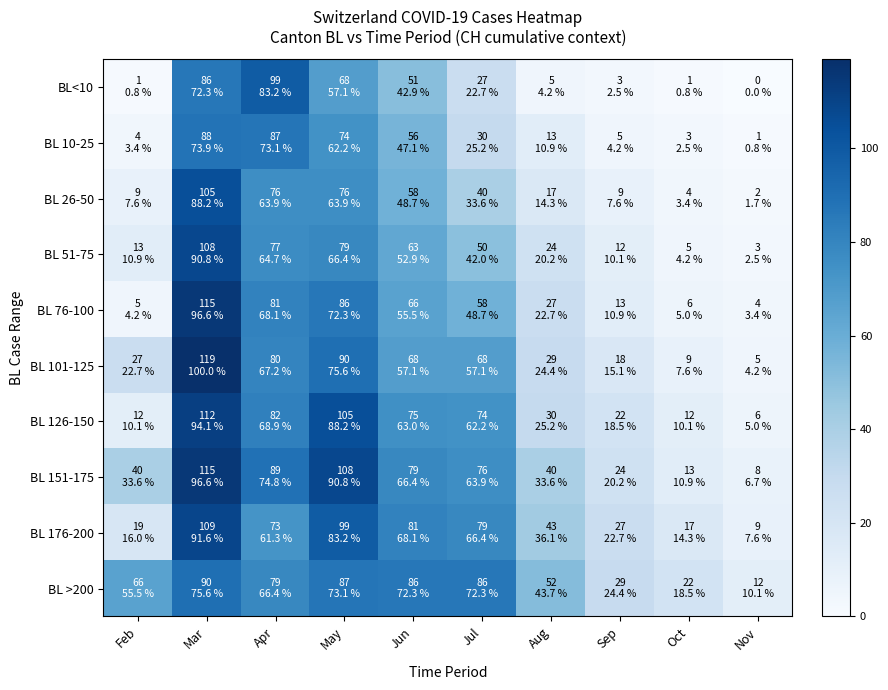

Reading right to left, extract all data points from this chart.

BL<10: Nov=0	Oct=1	Sep=3	Aug=5	Jul=27	Jun=51	May=68	Apr=99	Mar=86	Feb=1
BL 10-25: Nov=1	Oct=3	Sep=5	Aug=13	Jul=30	Jun=56	May=74	Apr=87	Mar=88	Feb=4
BL 26-50: Nov=2	Oct=4	Sep=9	Aug=17	Jul=40	Jun=58	May=76	Apr=76	Mar=105	Feb=9
BL 51-75: Nov=3	Oct=5	Sep=12	Aug=24	Jul=50	Jun=63	May=79	Apr=77	Mar=108	Feb=13
BL 76-100: Nov=4	Oct=6	Sep=13	Aug=27	Jul=58	Jun=66	May=86	Apr=81	Mar=115	Feb=5
BL 101-125: Nov=5	Oct=9	Sep=18	Aug=29	Jul=68	Jun=68	May=90	Apr=80	Mar=119	Feb=27
BL 126-150: Nov=6	Oct=12	Sep=22	Aug=30	Jul=74	Jun=75	May=105	Apr=82	Mar=112	Feb=12
BL 151-175: Nov=8	Oct=13	Sep=24	Aug=40	Jul=76	Jun=79	May=108	Apr=89	Mar=115	Feb=40
BL 176-200: Nov=9	Oct=17	Sep=27	Aug=43	Jul=79	Jun=81	May=99	Apr=73	Mar=109	Feb=19
BL >200: Nov=12	Oct=22	Sep=29	Aug=52	Jul=86	Jun=86	May=87	Apr=79	Mar=90	Feb=66